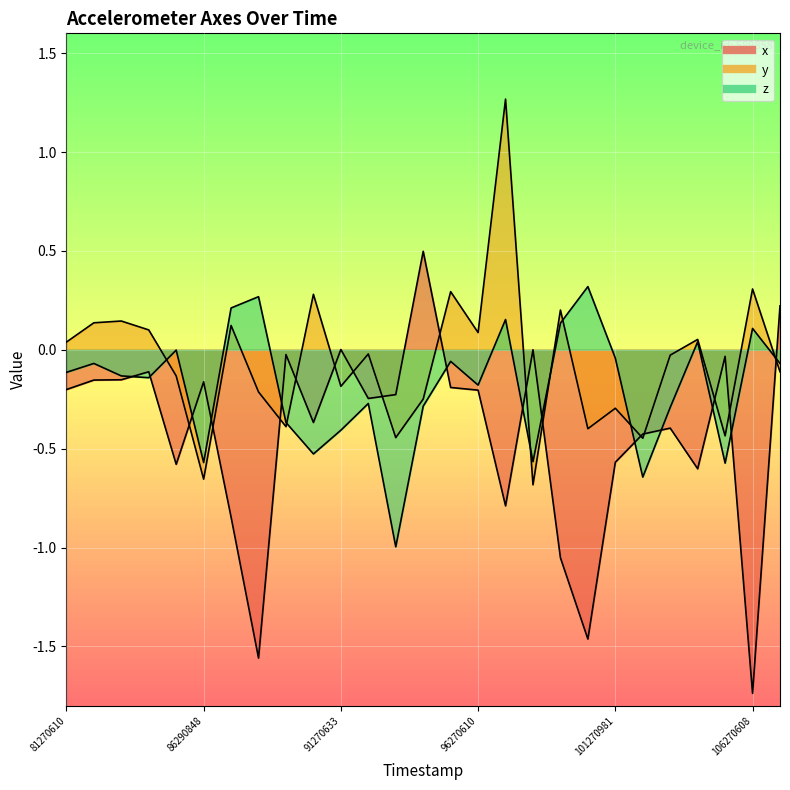

Reading left to right, what are all the values shown in this chart?

y_values: -0.2	-0.2	-0.2	-0.1	-0.6	-0.2	-0.8	-1.6	-0.0	-0.4	0.0	-0.2	-0.2	0.5	-0.2	-0.2	-0.8	0.0	-1.1	-1.5	-0.6	-0.4	-0.4	-0.6	-0.0	-1.7	0.2
y_values2: 0.0	0.1	0.1	0.1	-0.1	-0.7	0.1	-0.2	-0.4	0.3	-0.2	-0.0	-0.4	-0.2	0.3	0.1	1.3	-0.7	0.2	-0.4	-0.3	-0.4	-0.0	0.1	-0.4	0.3	-0.1
y_values3: -0.1	-0.1	-0.1	-0.1	-0.0	-0.6	0.2	0.3	-0.4	-0.5	-0.4	-0.3	-1.0	-0.3	-0.1	-0.2	0.2	-0.6	0.1	0.3	-0.0	-0.6	-0.3	0.0	-0.6	0.1	-0.1